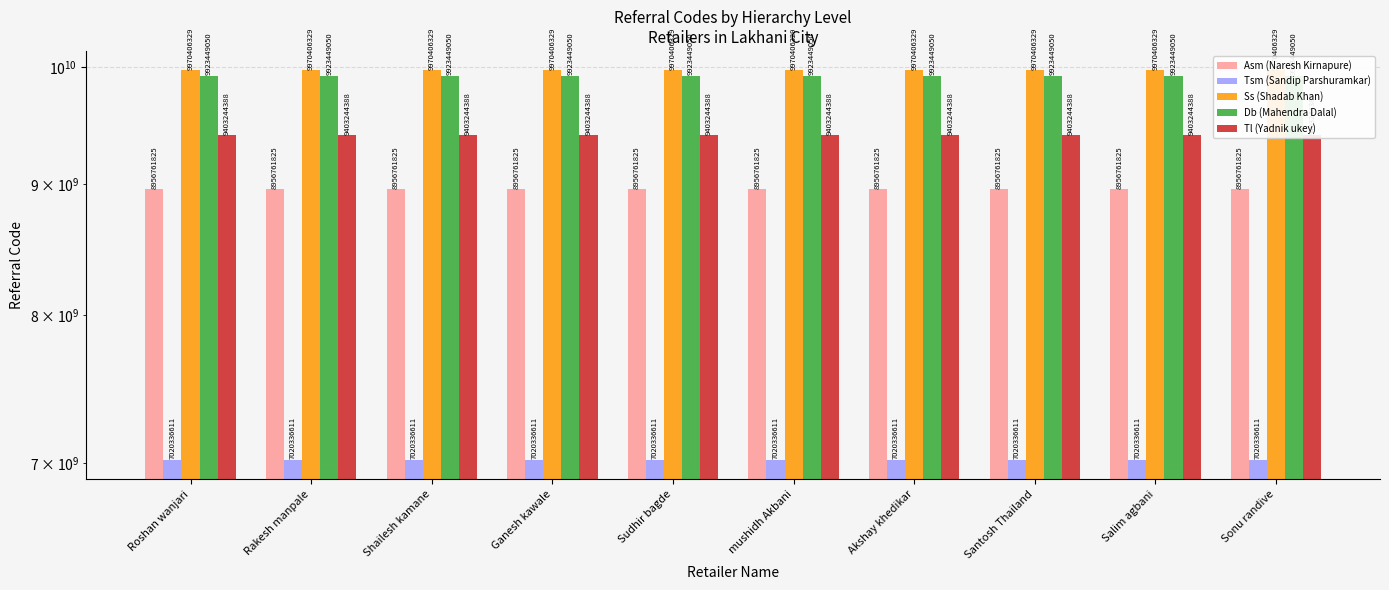

The Ss (Shadab Khan) series shows 14358742953 at Rakesh manpale. True or false?

False